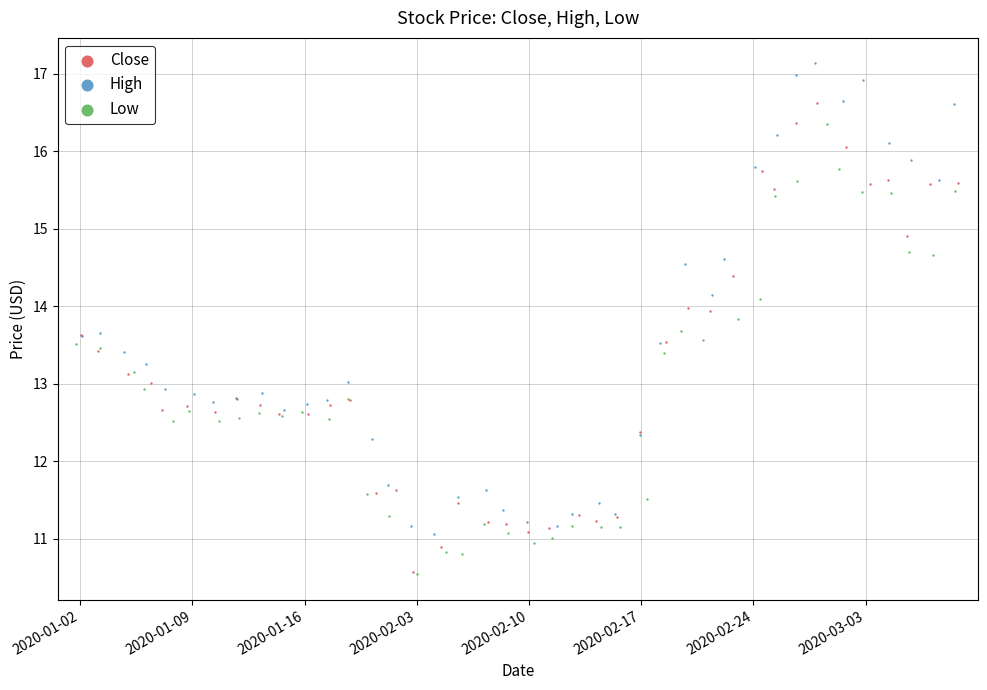

Which series contains the highest Y value?

High